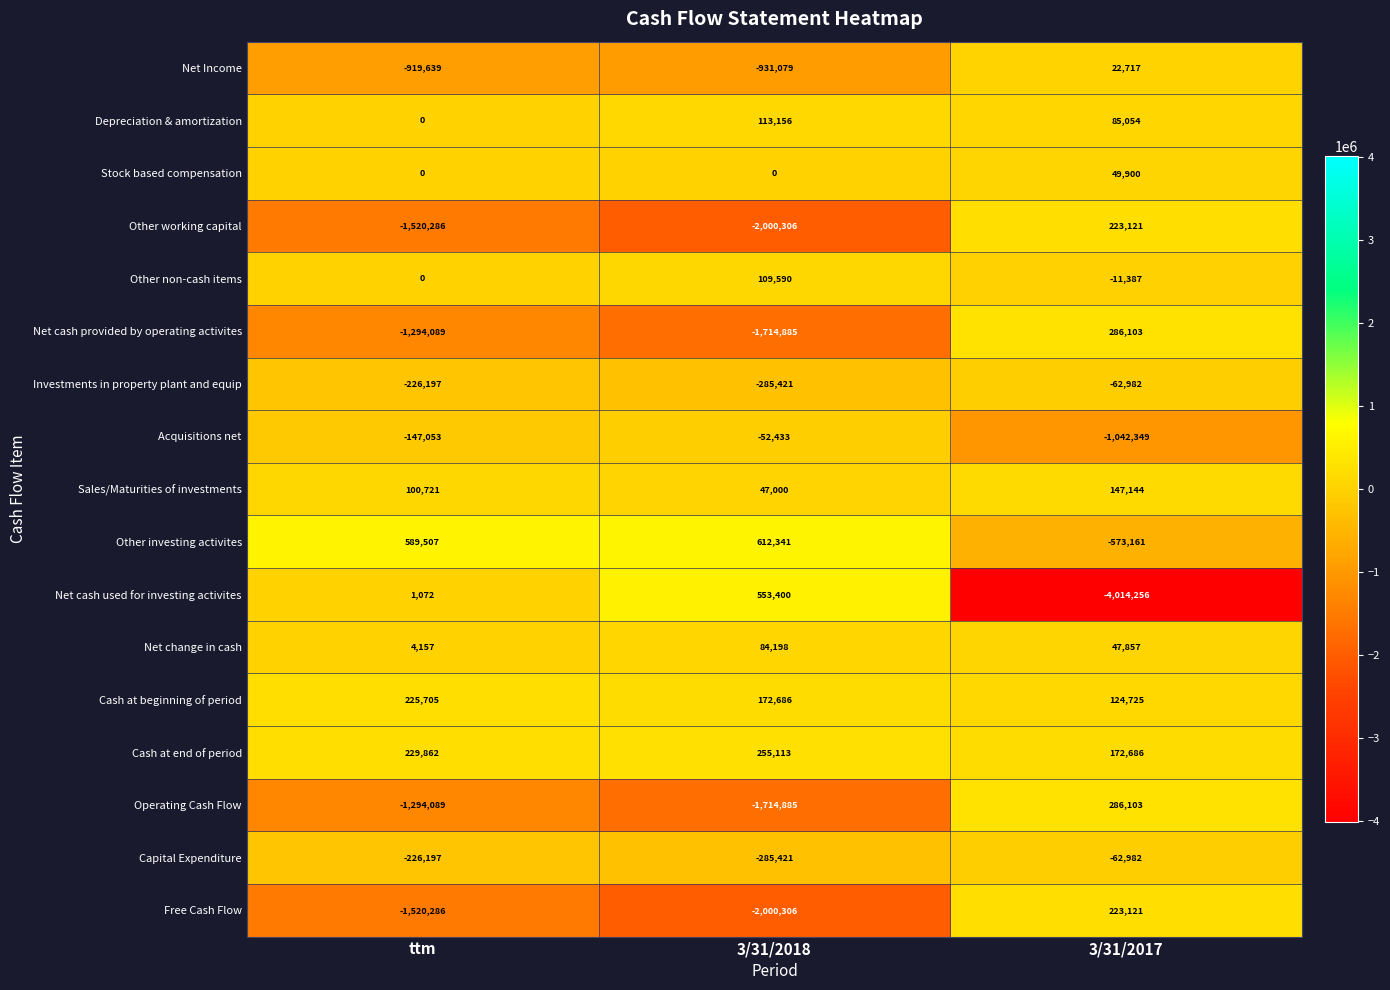

Which series changed the most between ttm and 3/31/2017?

Net cash used for investing activites